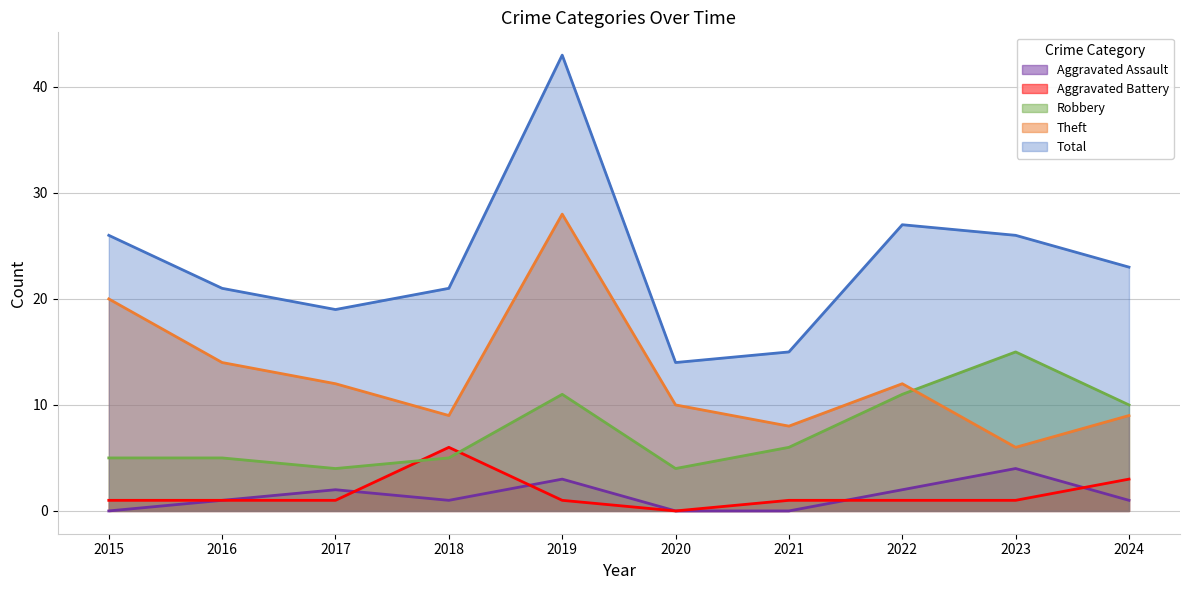

The Robbery series shows 8 at 2016. True or false?

False